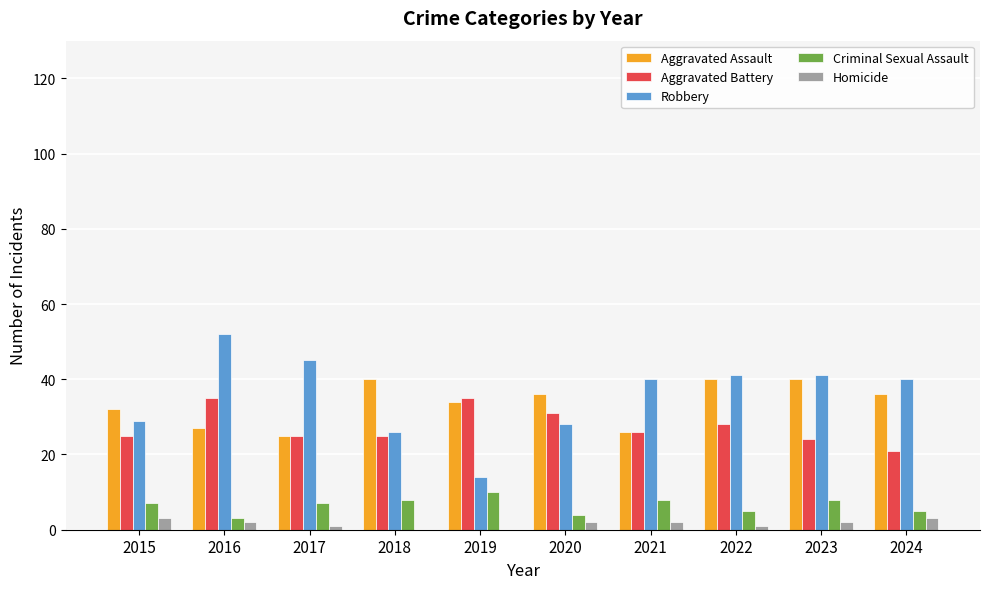

What is the greatest value displayed?

52